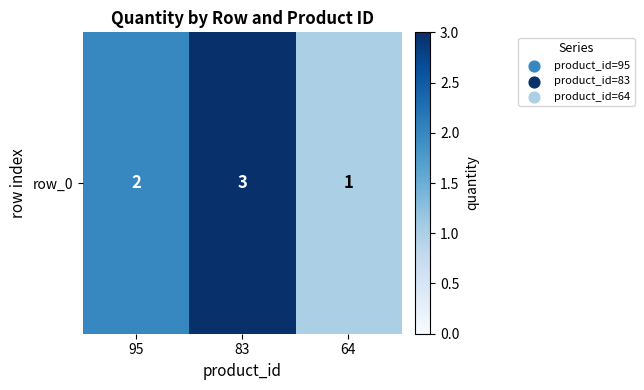

Where is the data nearest to the value 2?

95